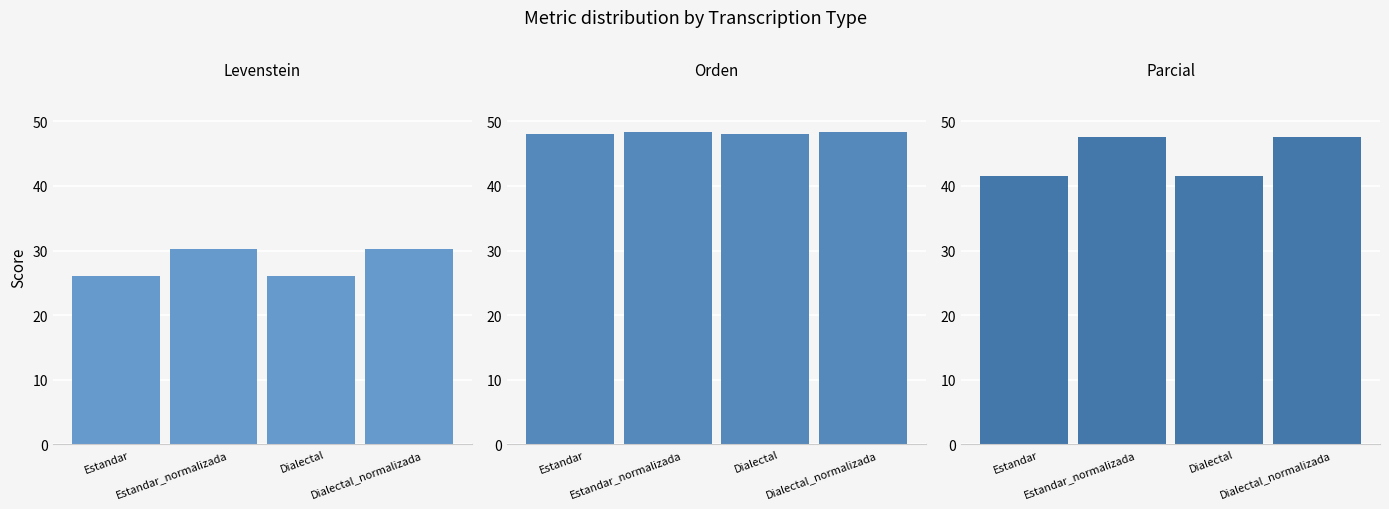

What is the maximum value shown in the chart?

48.3